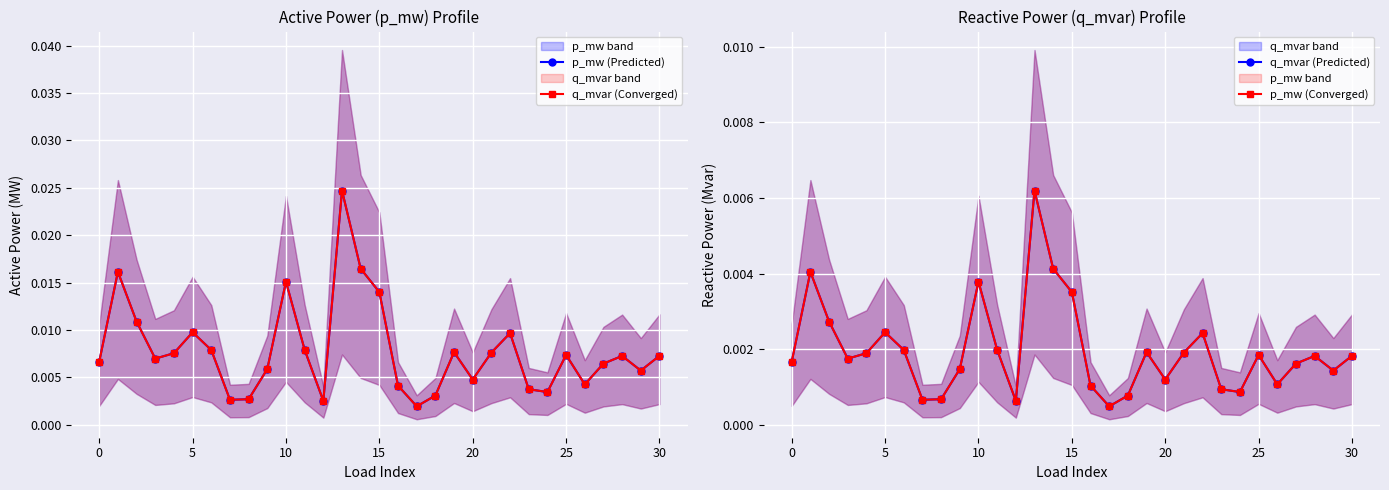

At which label does q_mvar (Converged) reach its minimum?

17